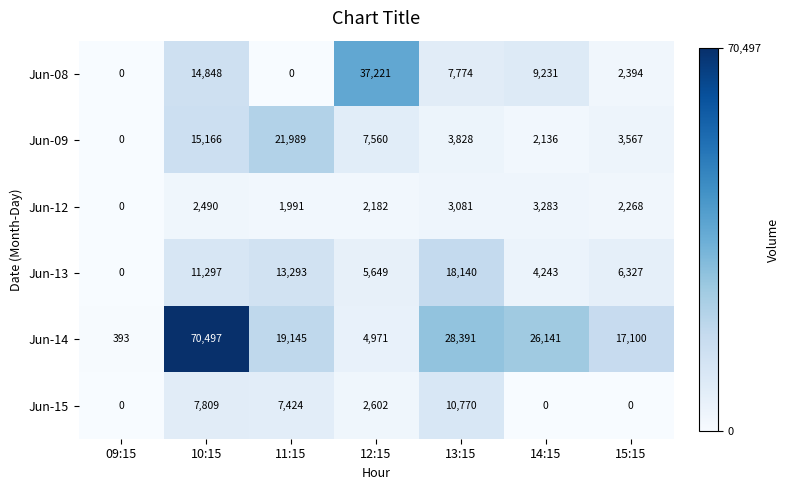

Is it true that Jun-09 equals 13559 at 11:15?

False